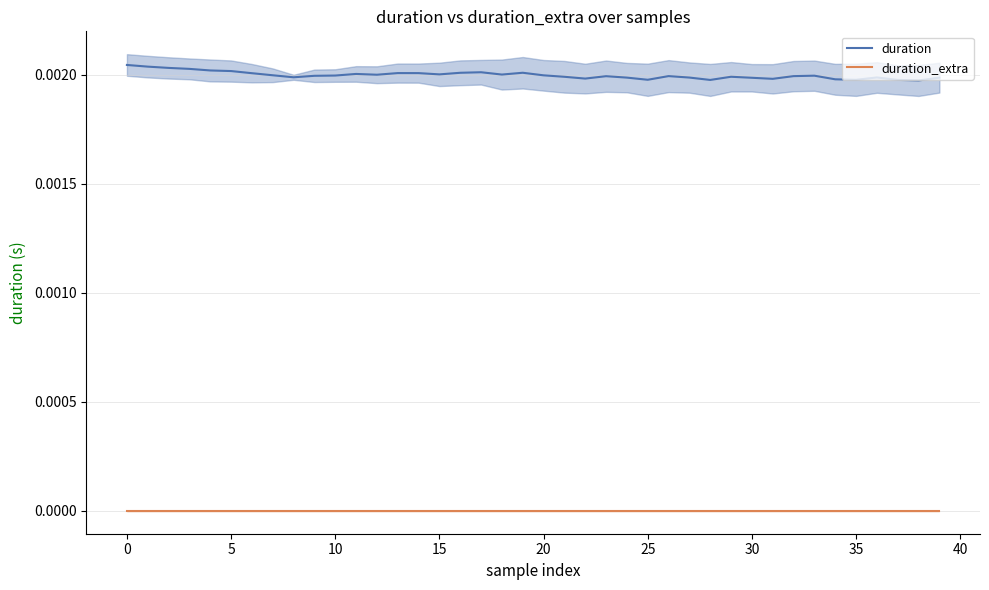

True or false: duration_extra and duration intersect in this chart.

False